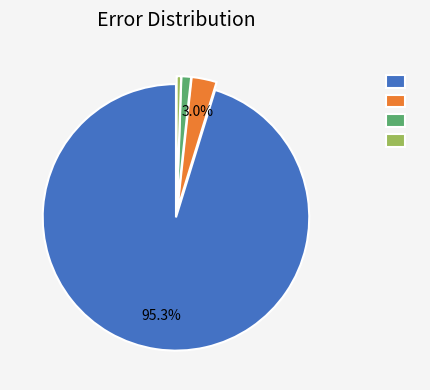

Is there a majority slice in this chart?

Yes